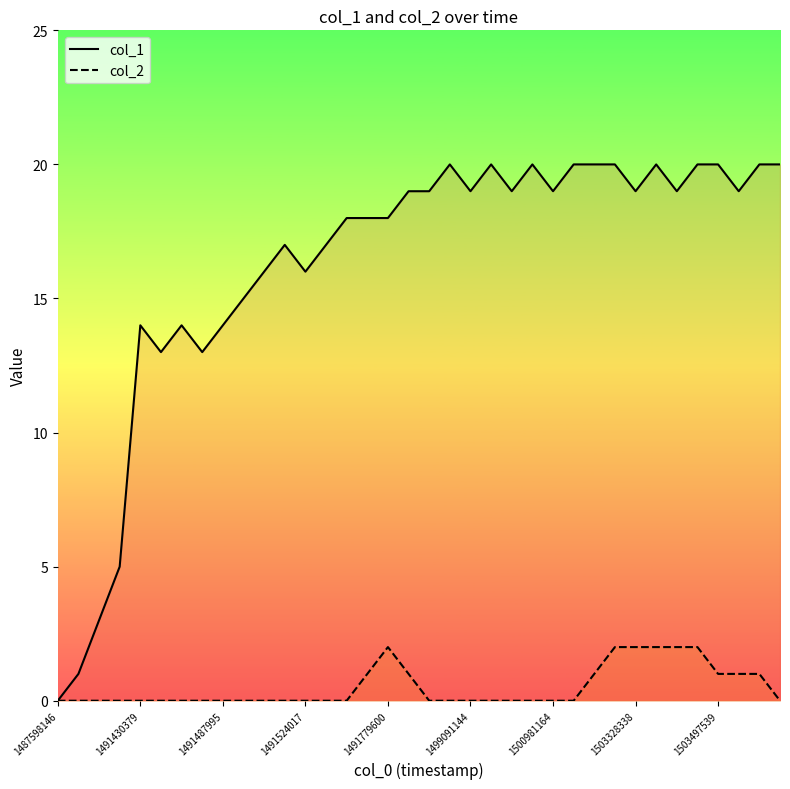

Does the chart have visible grid lines?

No